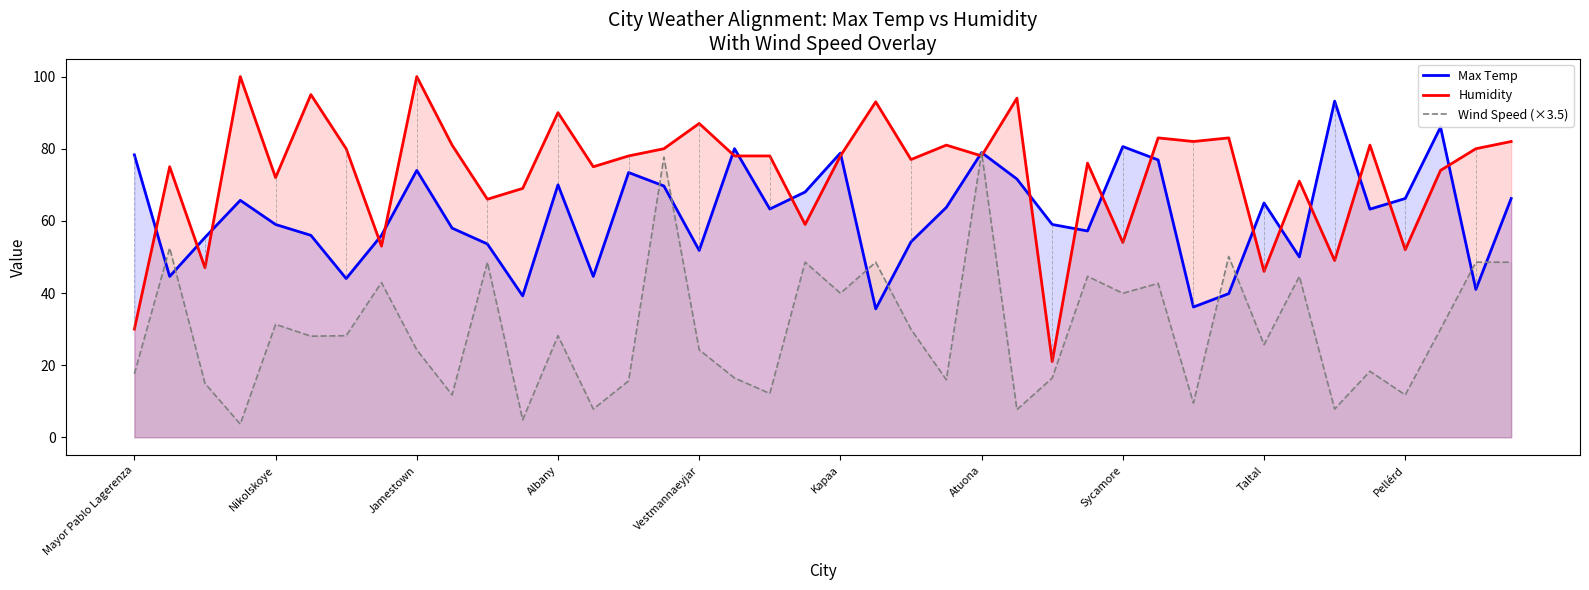

Read the Wind Speed (×3.5) value at Pellérd.

11.8